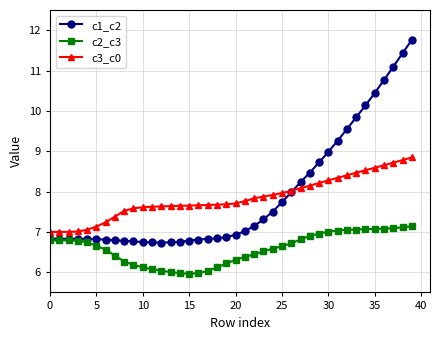

Which series has the widest spread of values?

c1_c2